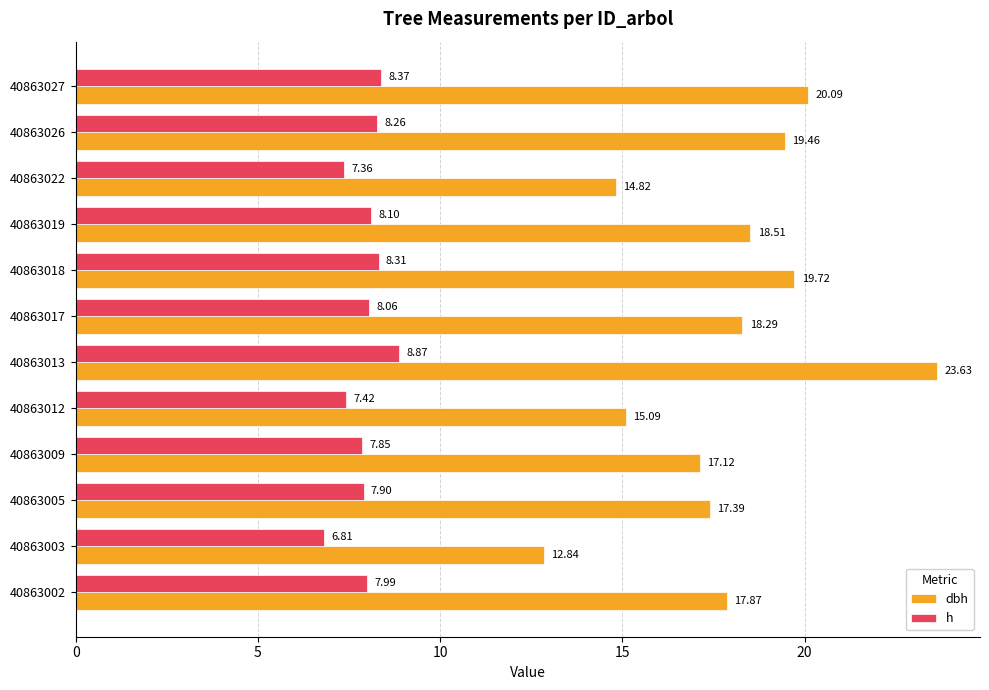

Is the value of h at 40863019 greater than the value of dbh at 40863009?

No